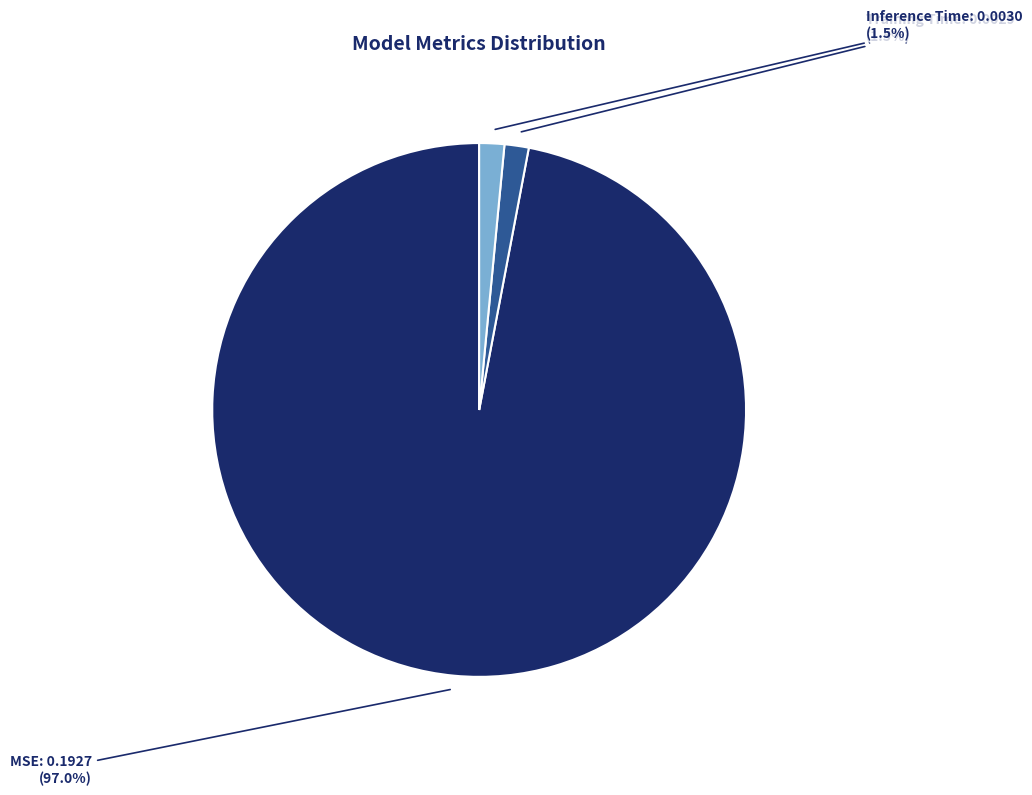

Which has a higher value, MSE or Inference Time?

MSE